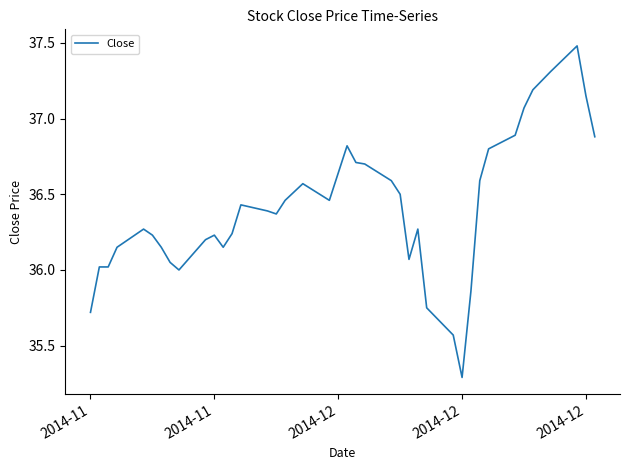

What is the difference between the maximum and minimum values?

2.2